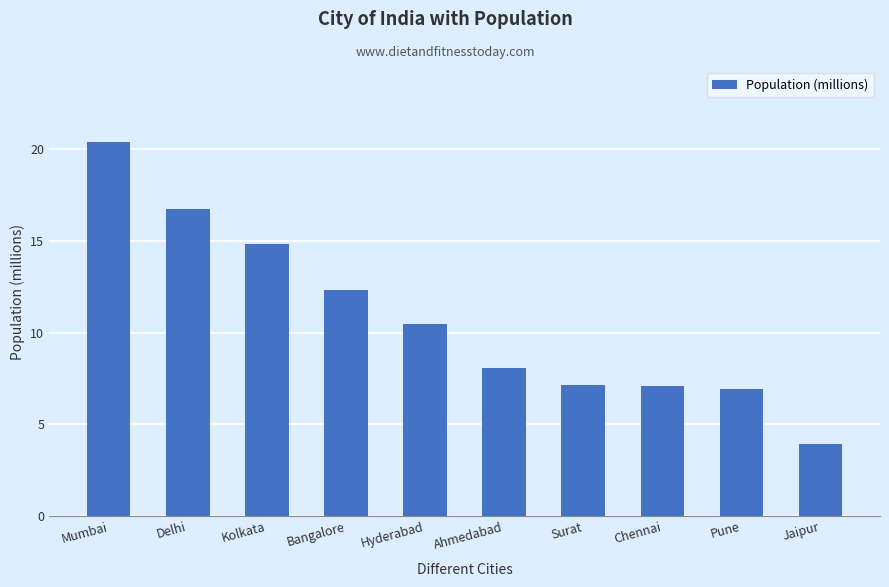

Approximately how many times larger is the value at Ahmedabad compared to Surat?

1.1